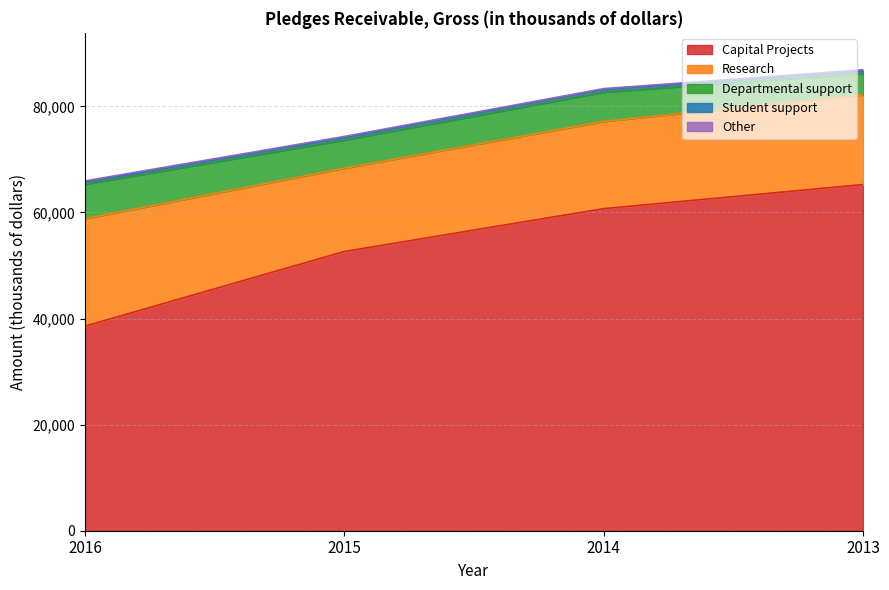

What are all the series names shown in the legend?

Capital Projects, Research, Departmental support, Student support, Other